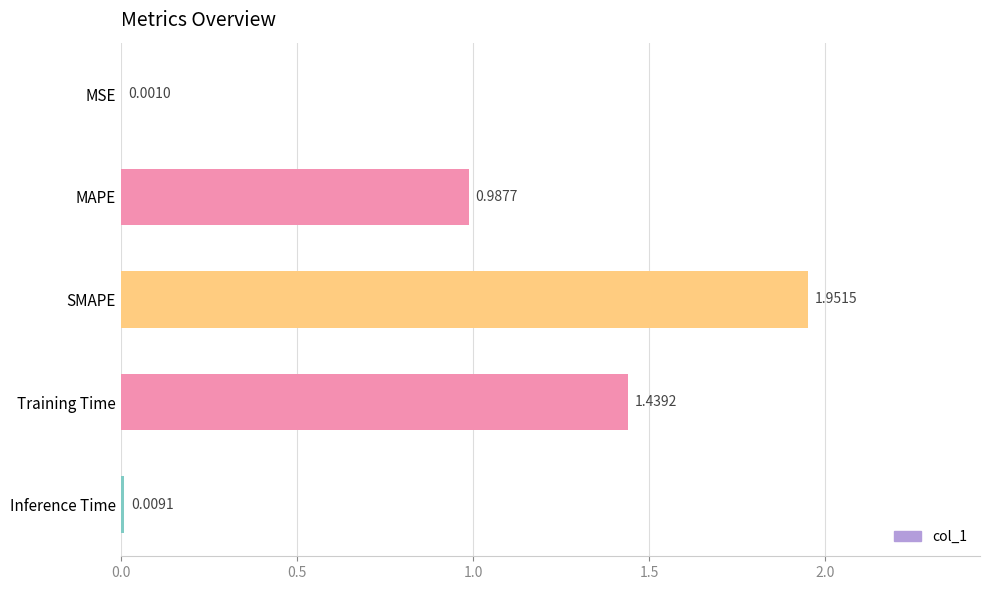

At which label is the value closest to 0?

MSE